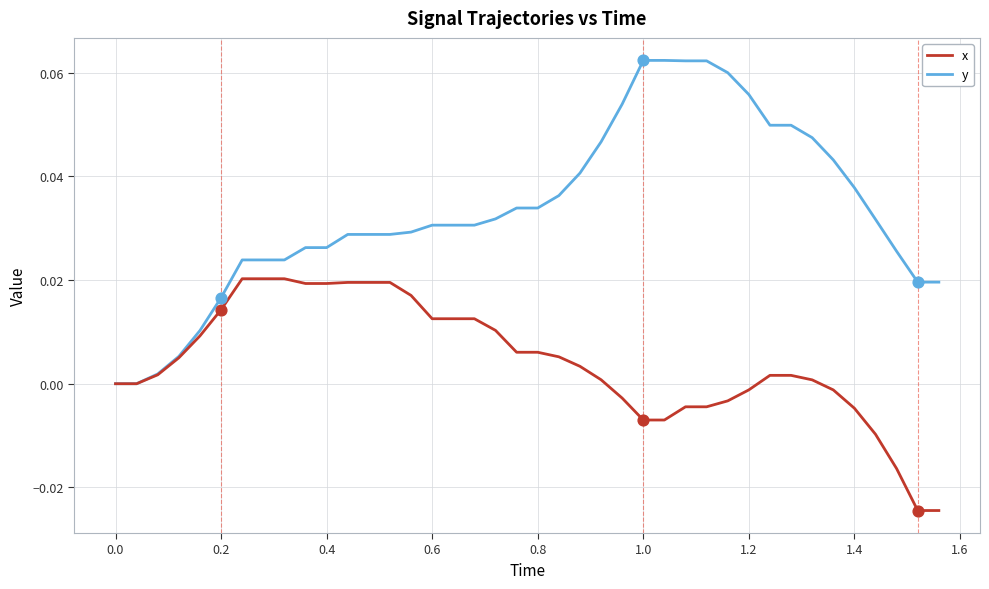

Which series has the widest spread of values?

y